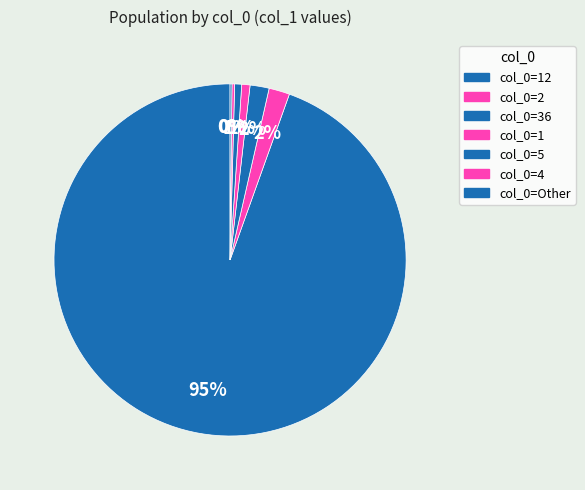

What is the largest slice in the pie chart?

12